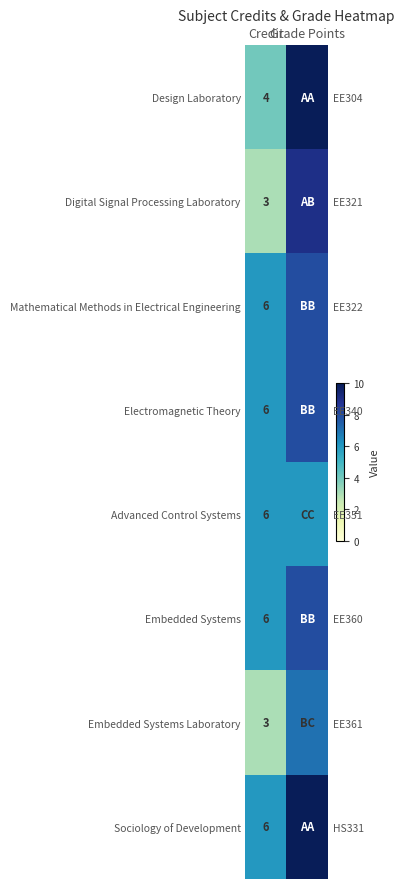

Read the Design Laboratory value at Credit.

4